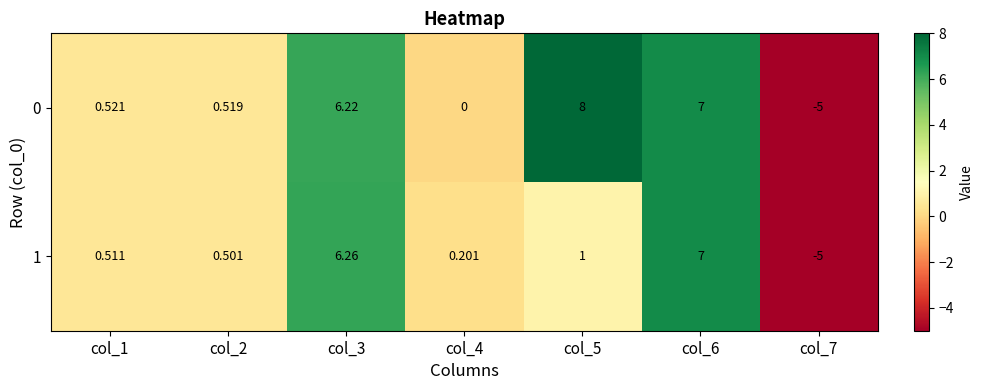

List the series in order of their overall mean, highest first.

0, 1